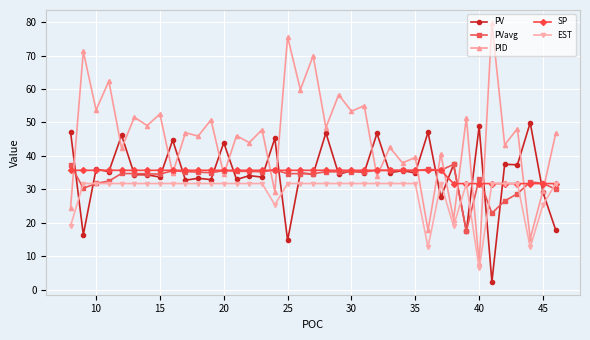

What is the value of the PV point at the 20th from the left?

34.5